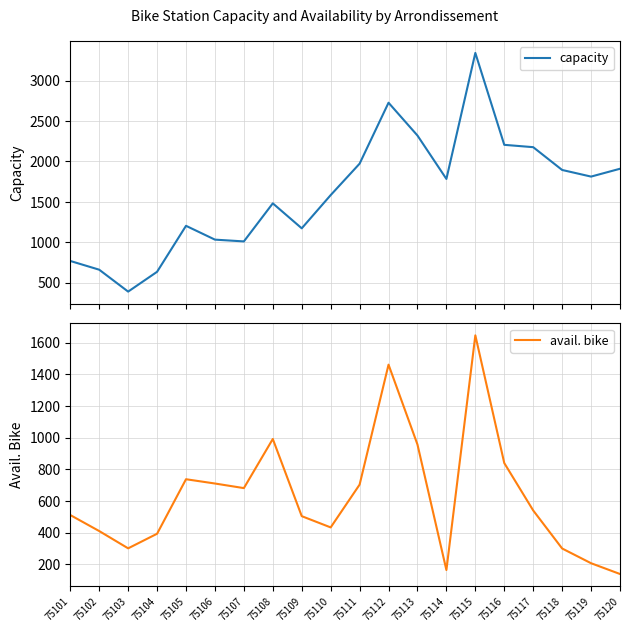

Which has a higher value, 75114 or 75107?

75114